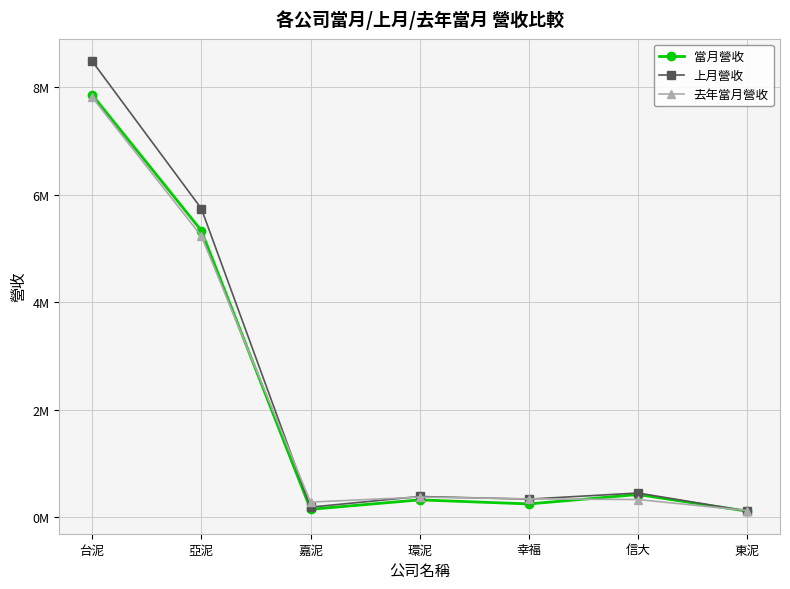

What are all the series names shown in the legend?

當月營收, 上月營收, 去年當月營收